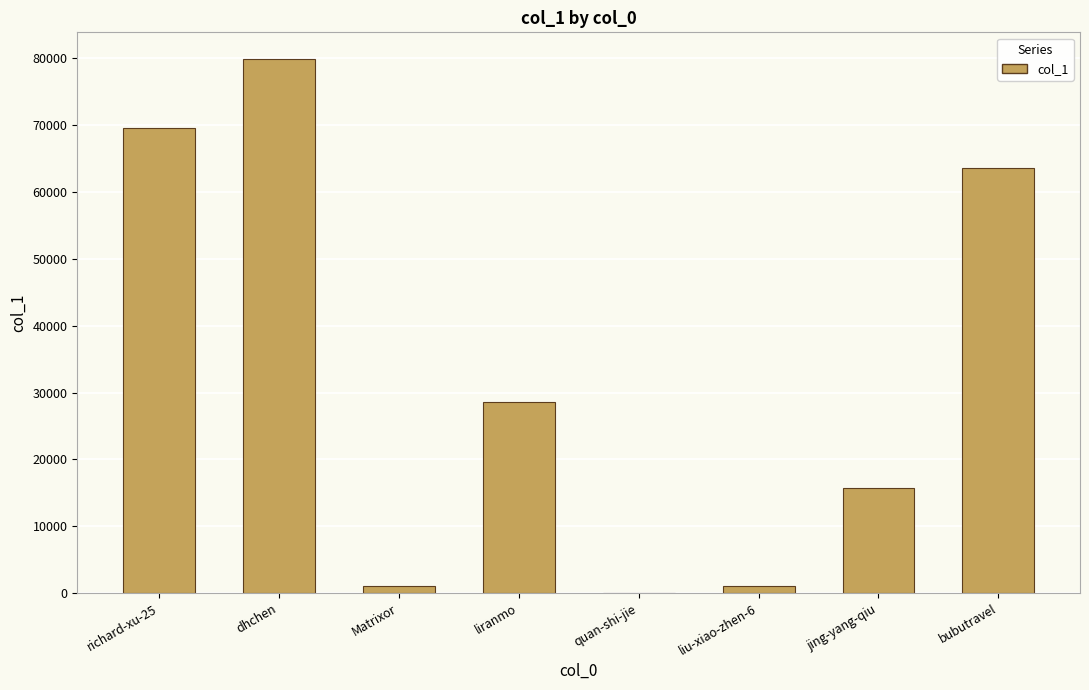

What is the sum of all values?

259696